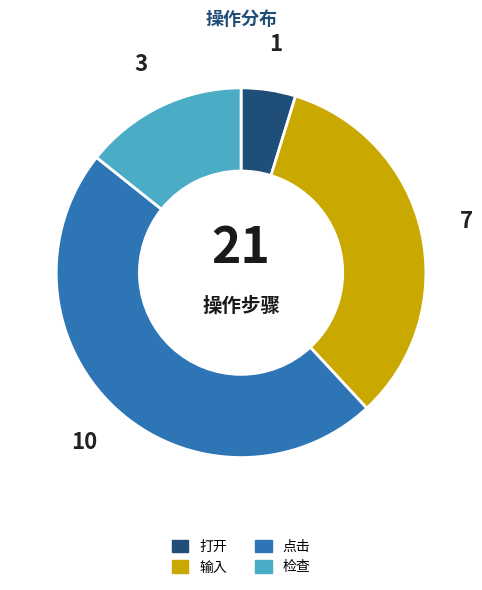

What is the ratio of the value at 检查 to the value at 打开?

3.0